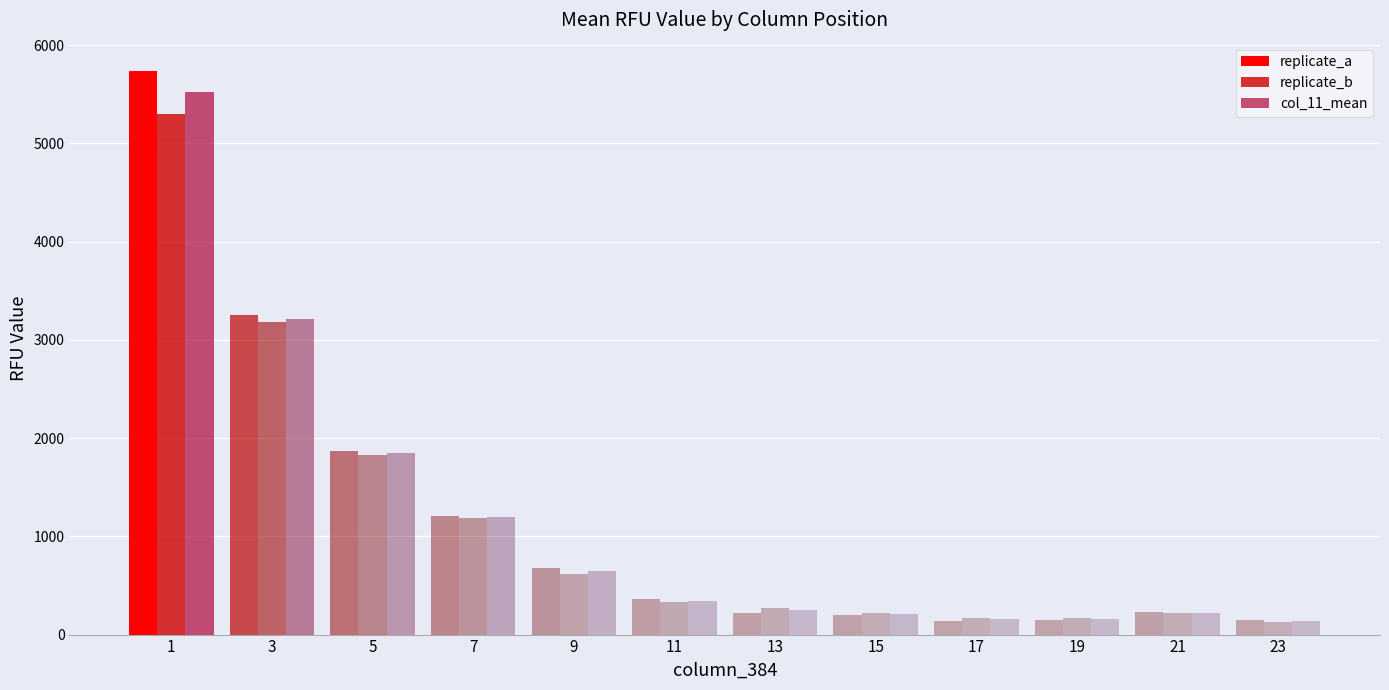

What is the sum of the replicate_b values at 3 and 15?

3400.2